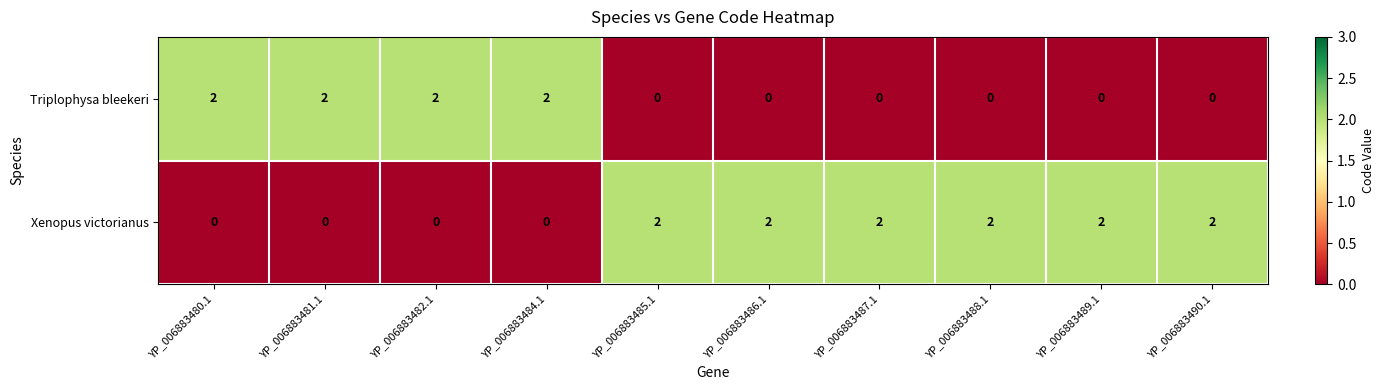

Which series has the largest total across all categories?

Xenopus victorianus